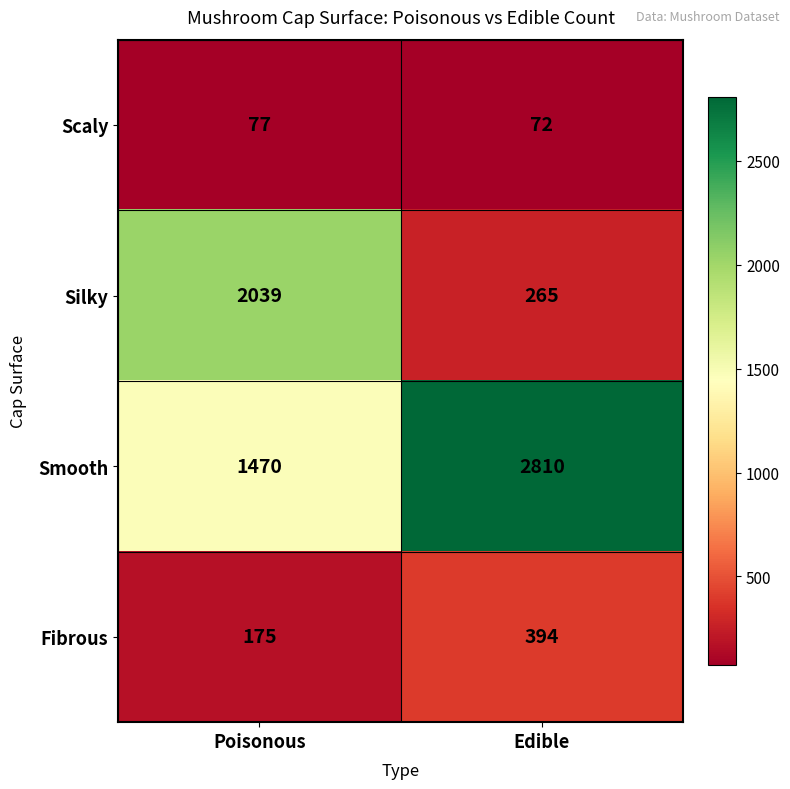

The value of Fibrous at Poisonous is 175. True or false?

True